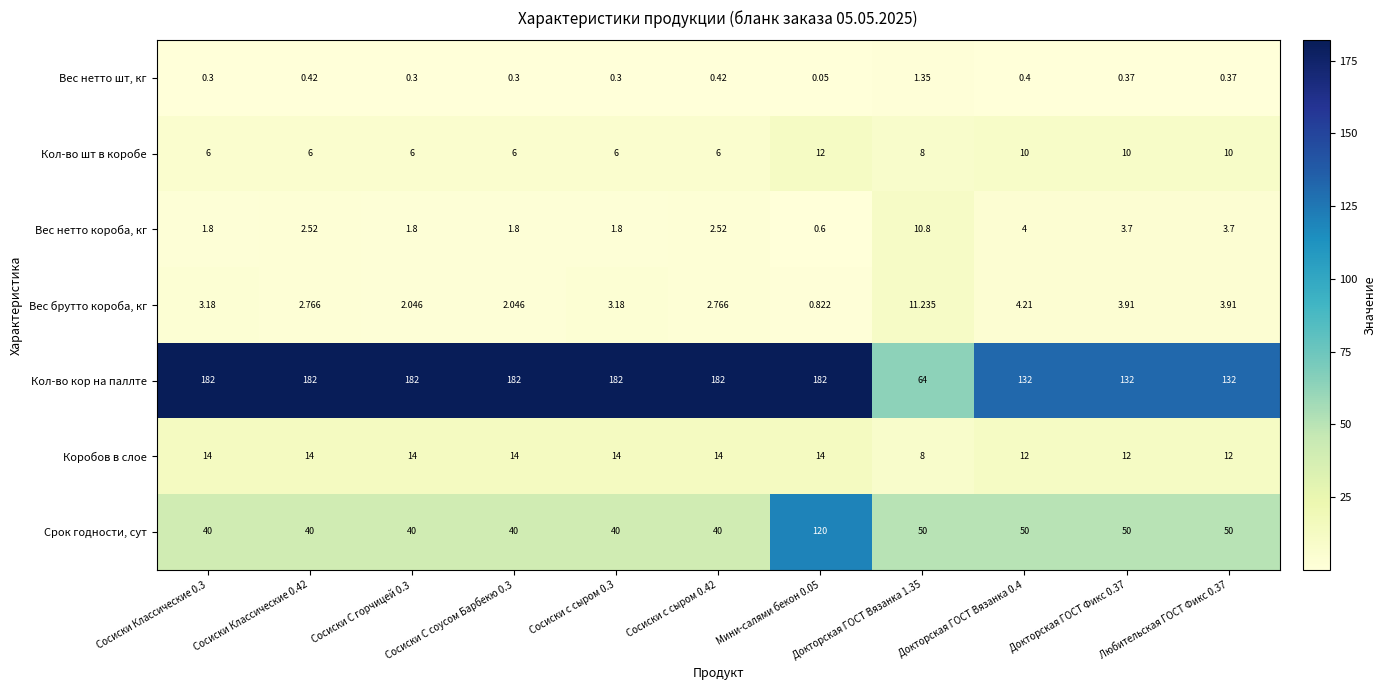

Which series has the widest spread of values?

Кол-во кор на паллте